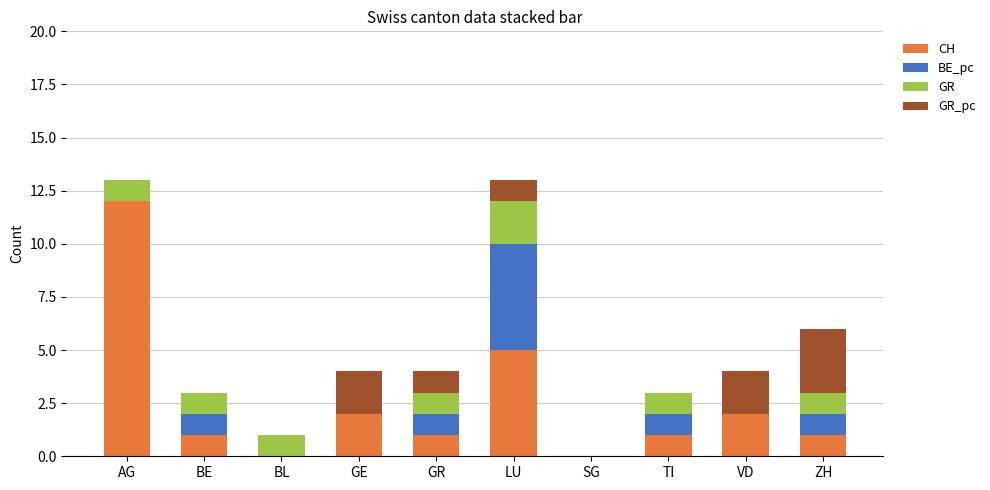

Which category has the highest value in the CH series?

AG